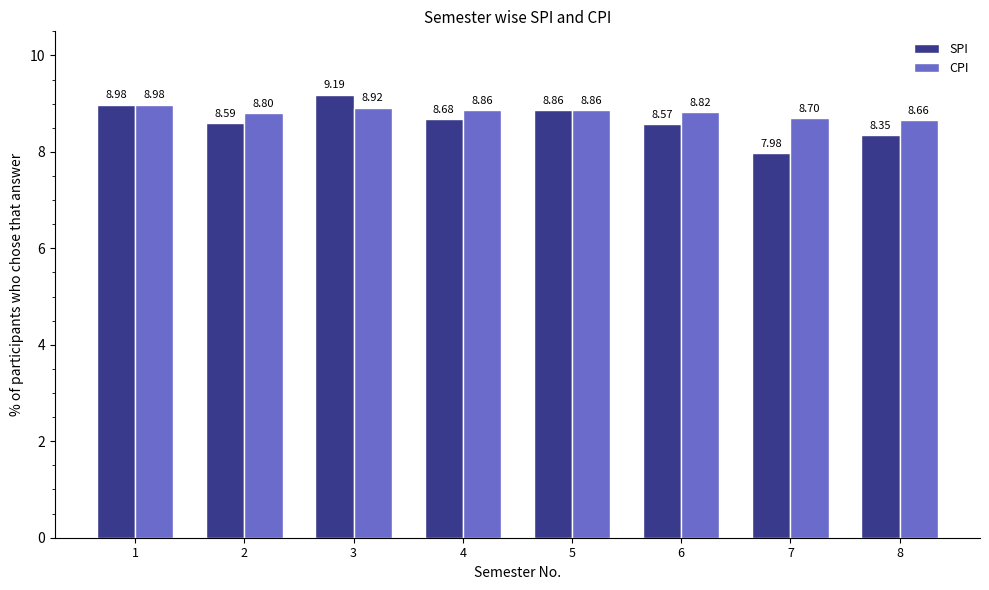

Rank the series by their average value, from highest to lowest.

CPI, SPI